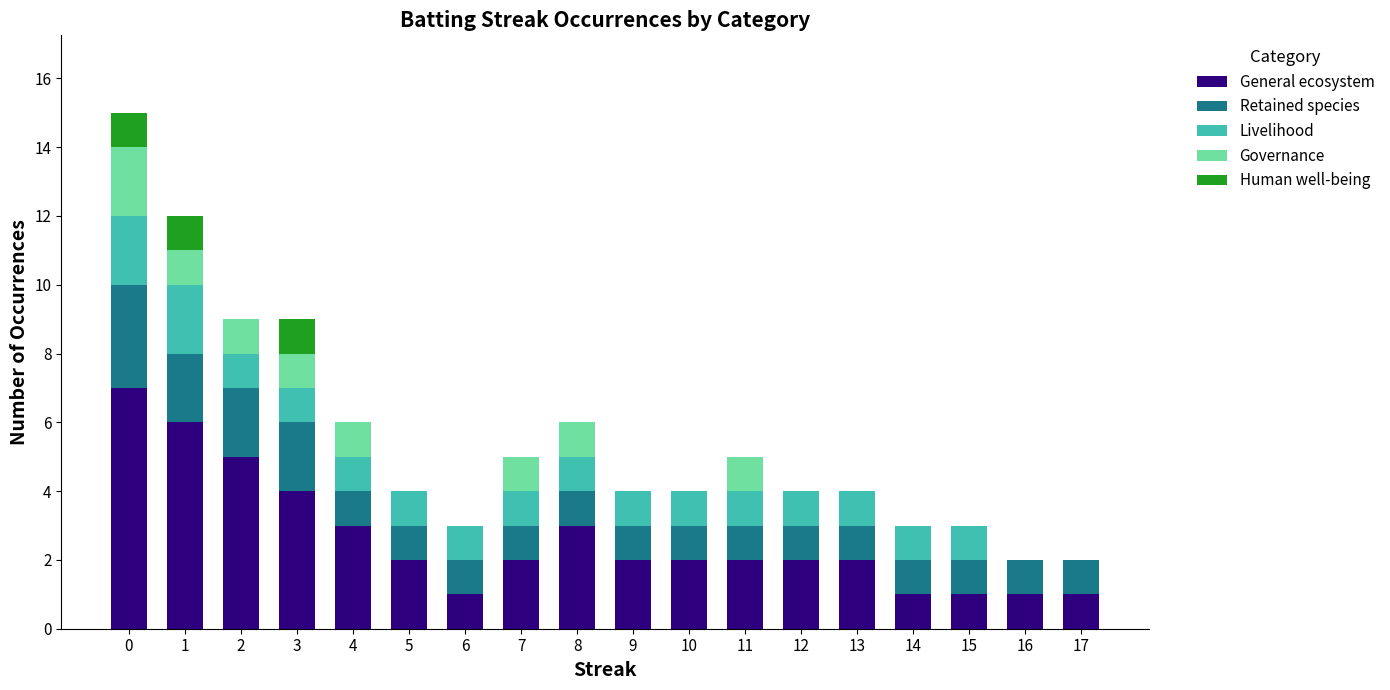

Are the bars horizontal?

No